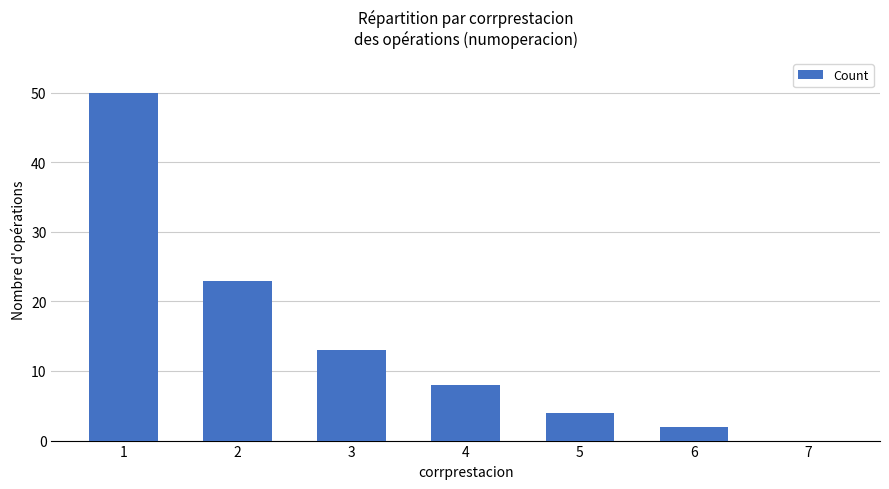

What is the maximum value shown in the chart?

50